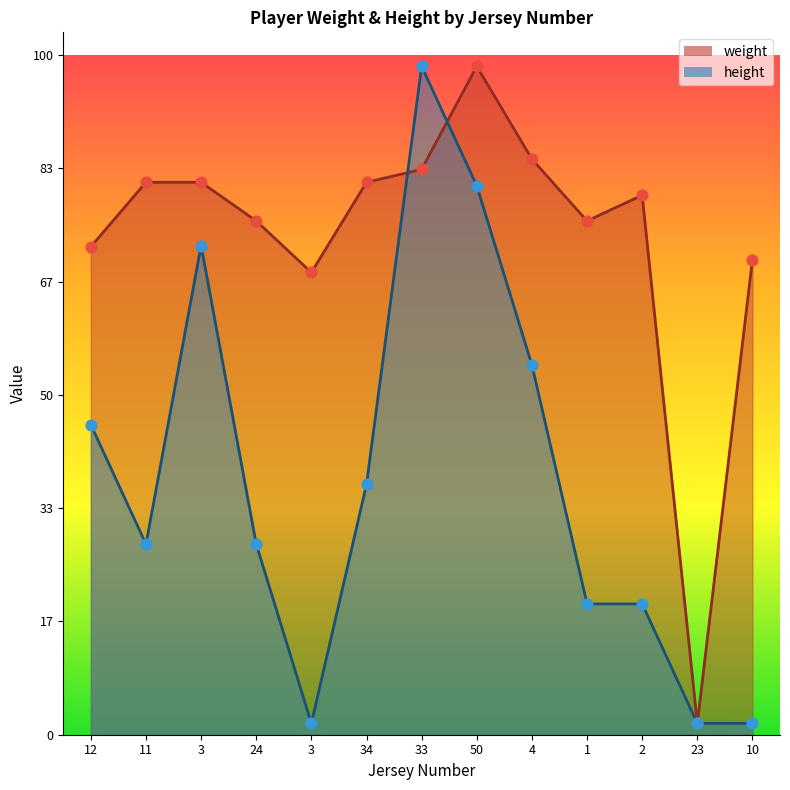

Is the value of height at 2 greater than the value of weight at 23?

Yes